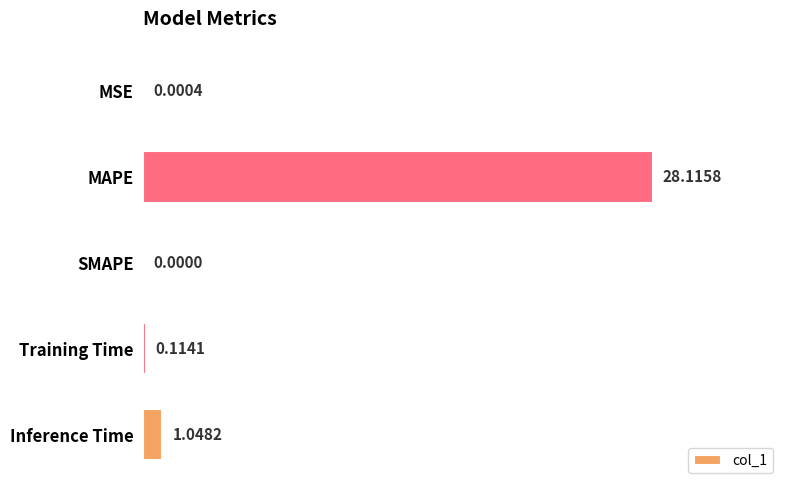

What is the sum of all values?

29.3